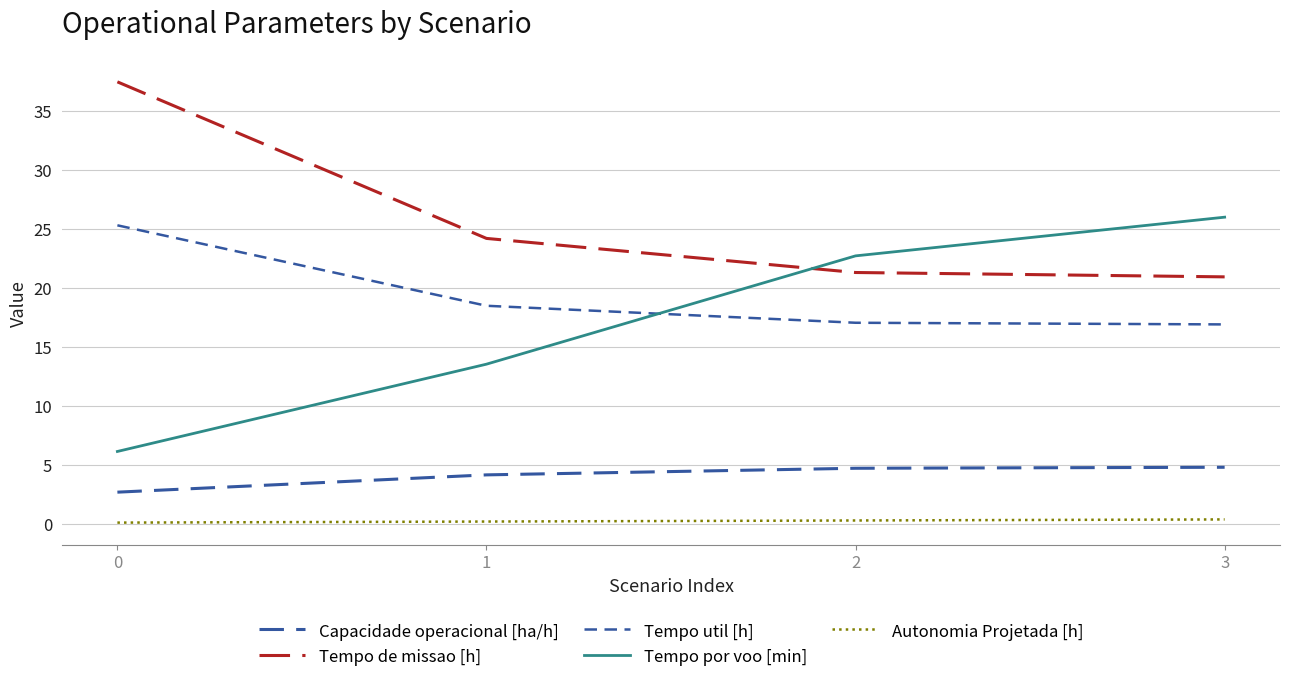

How many lines are shown in the chart?

5